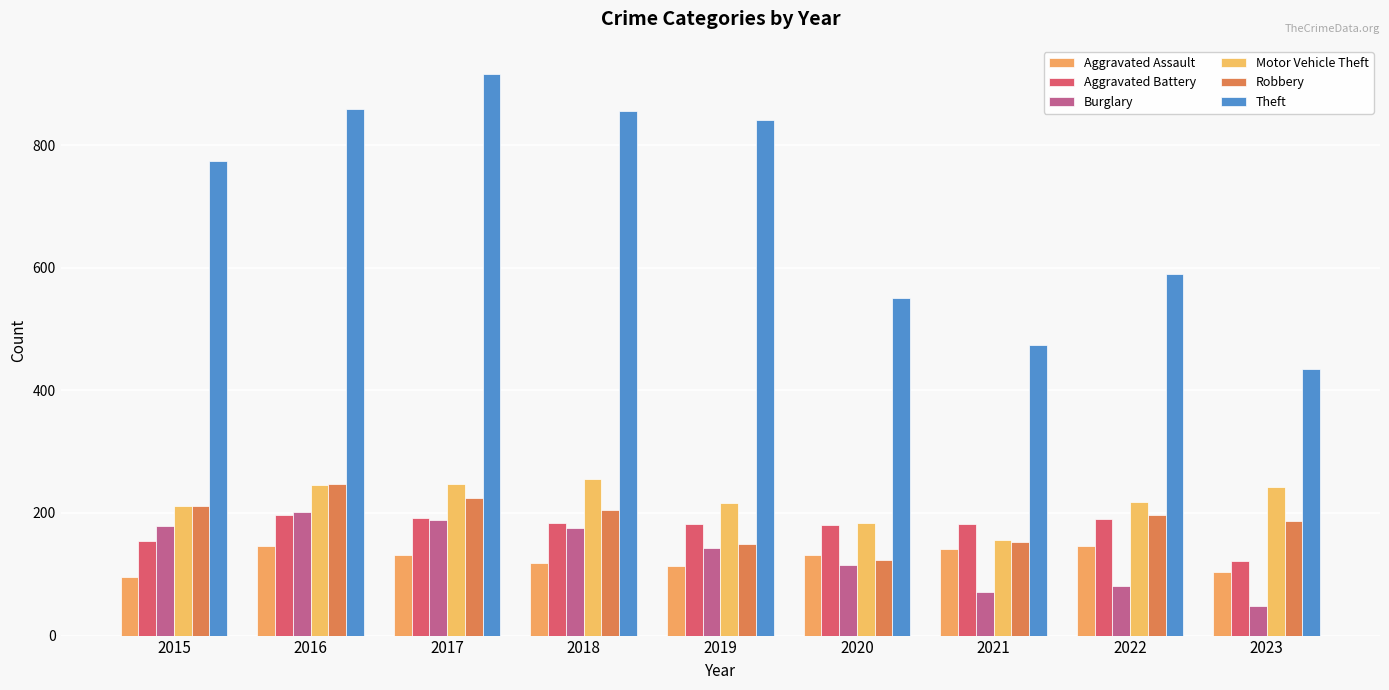

Is it true that Aggravated Battery equals 294 at 2016?

False